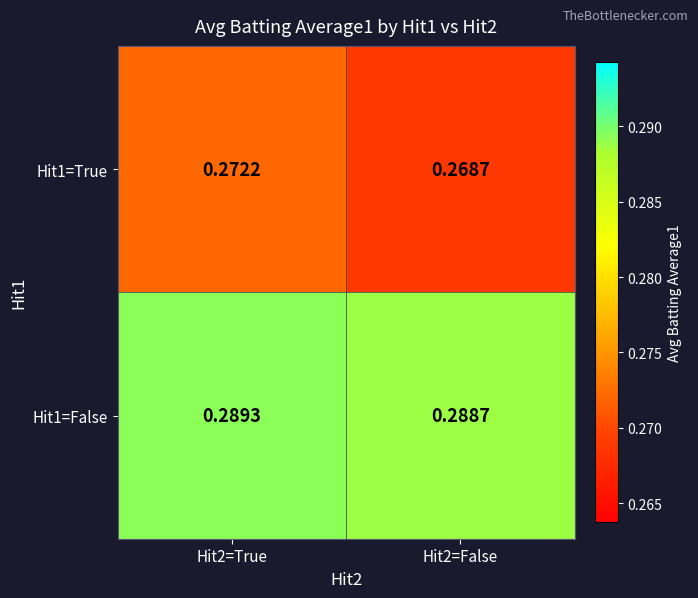

Which series changed the most between Hit2=True and Hit2=False?

Hit1=True